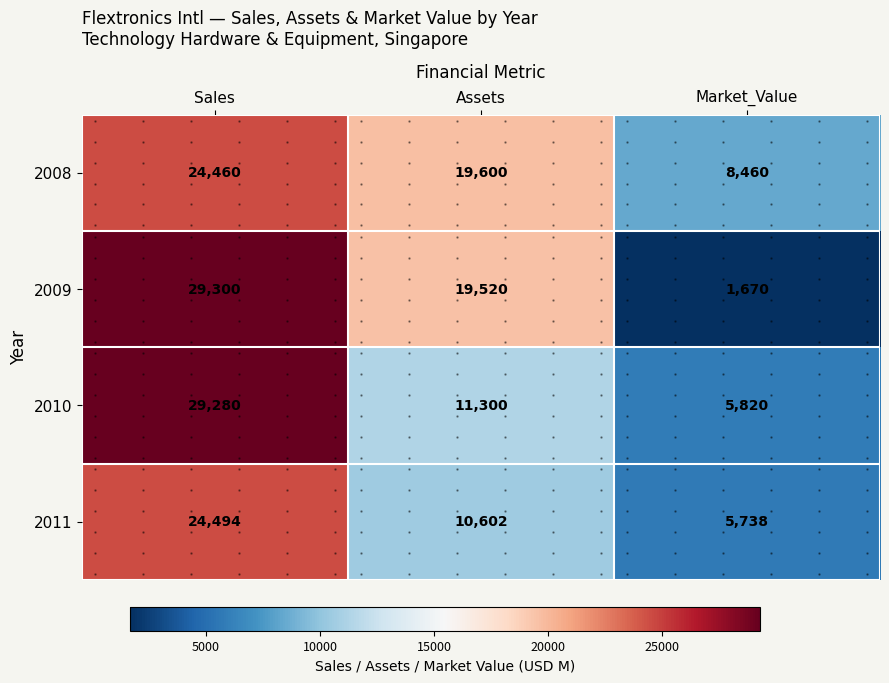

At which label does 2009 first exceed 19520?

Sales